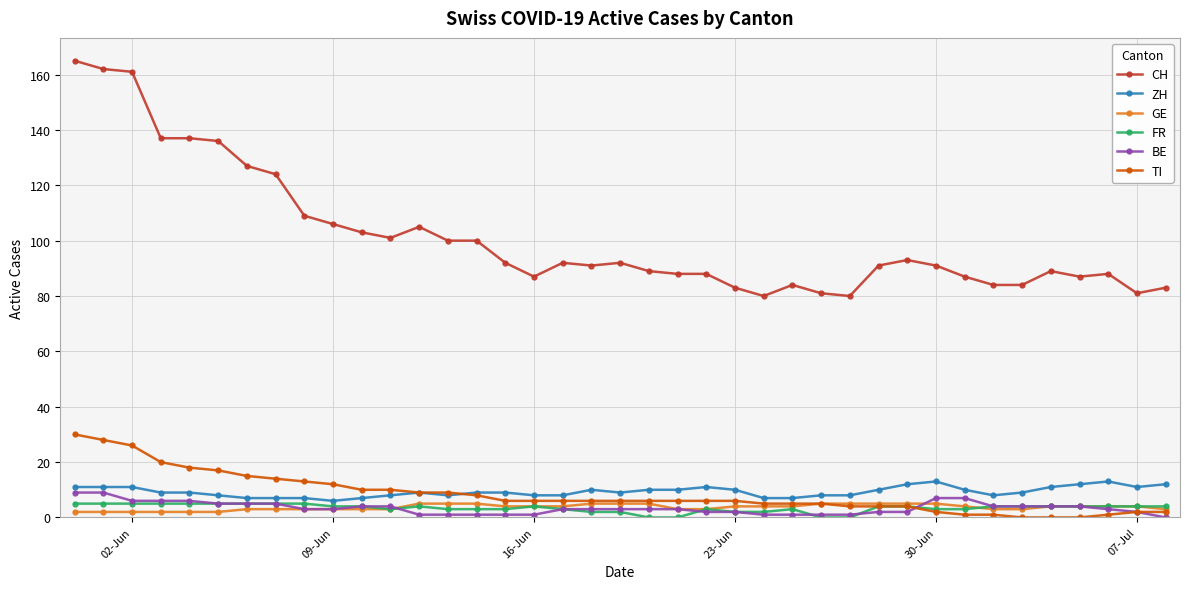

Which series has the widest spread of values?

CH